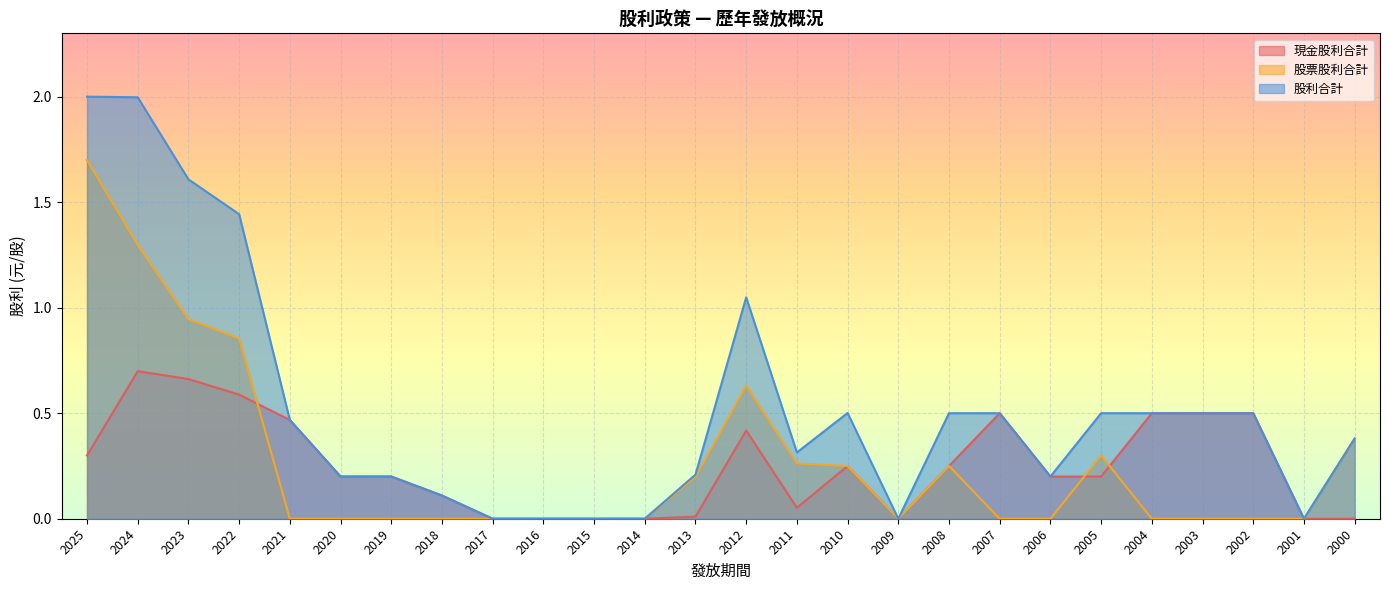

Between 2010 and 2009, which series saw the biggest shift?

股利合計